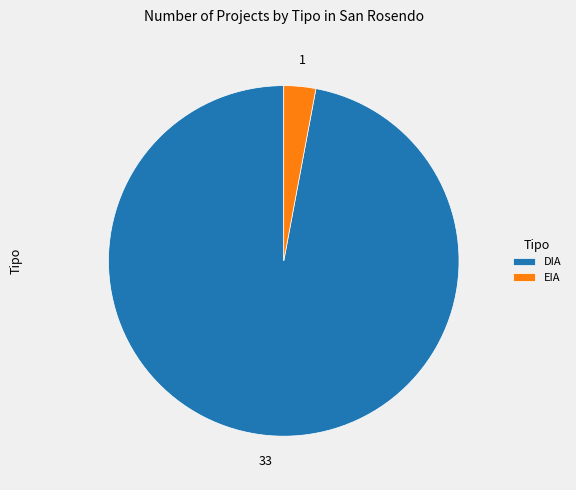

The DIA slice represents 91% of the pie. True or false?

False